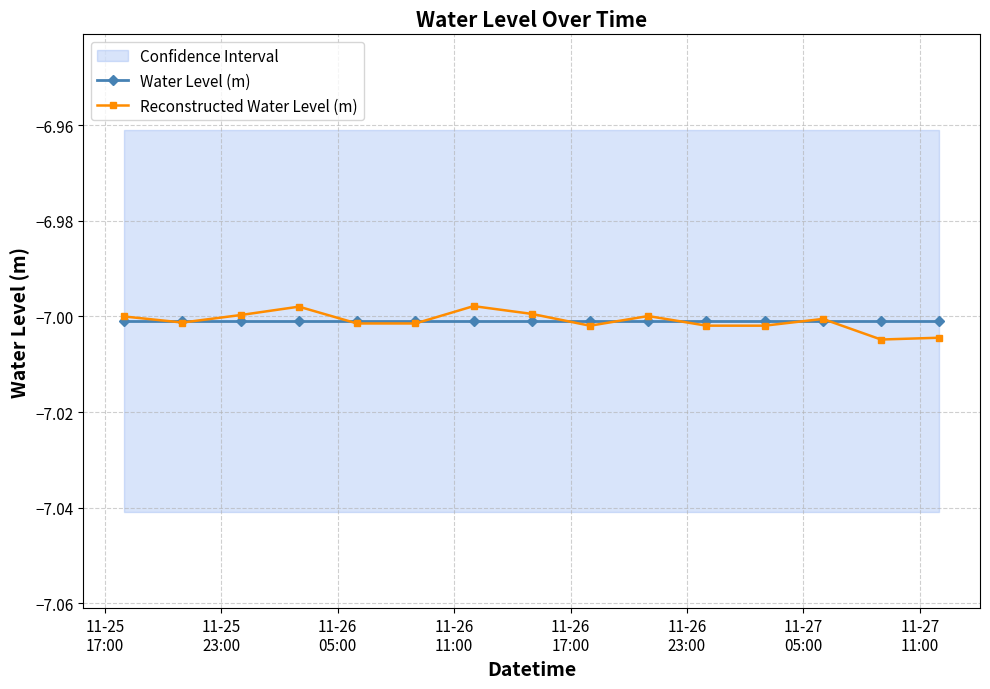

How many lines are shown in the chart?

2